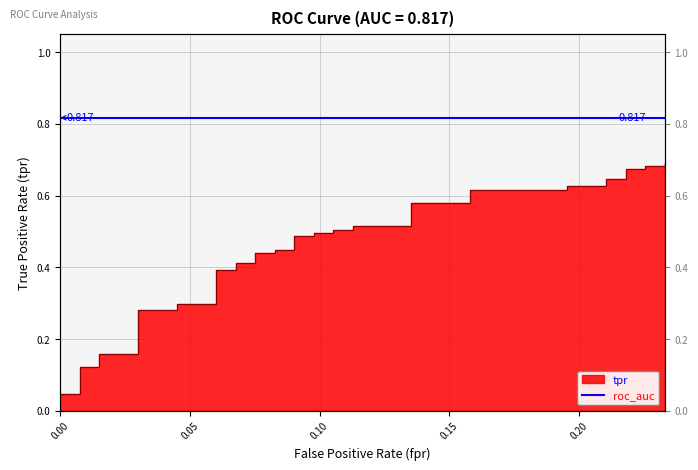

Does the chart have visible grid lines?

Yes